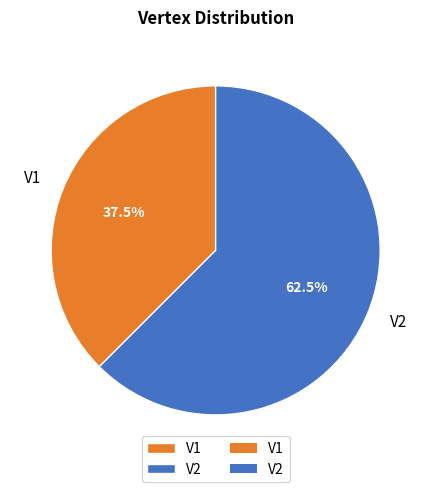

How much of the chart is everything except V1?

62.5%